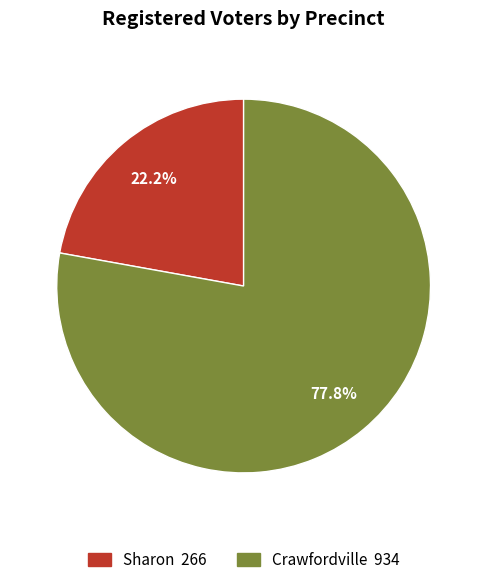

Which category has the smallest portion of the pie?

Sharon